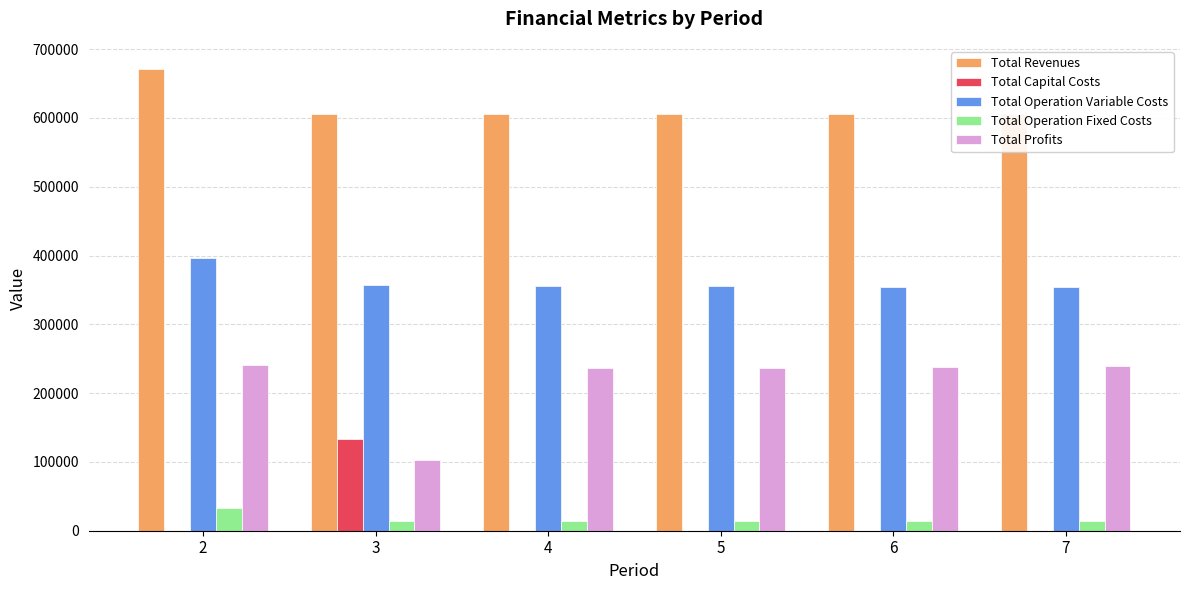

Which series changed the most between 2 and 4?

Total Revenues